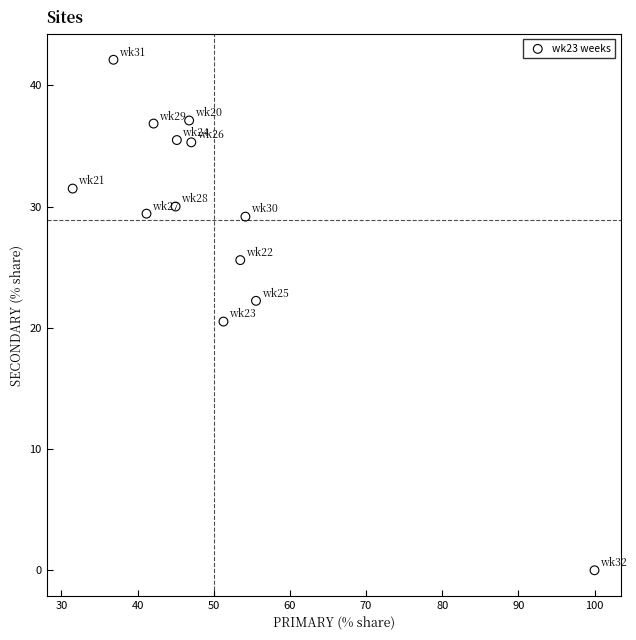

What Y value in the scatter plot is closest to 21?

20.5